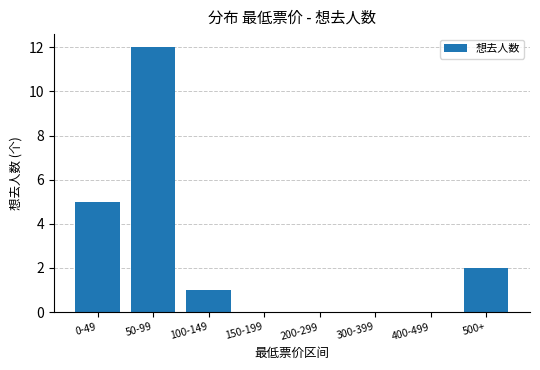

At which label does the data first exceed 1?

0-49